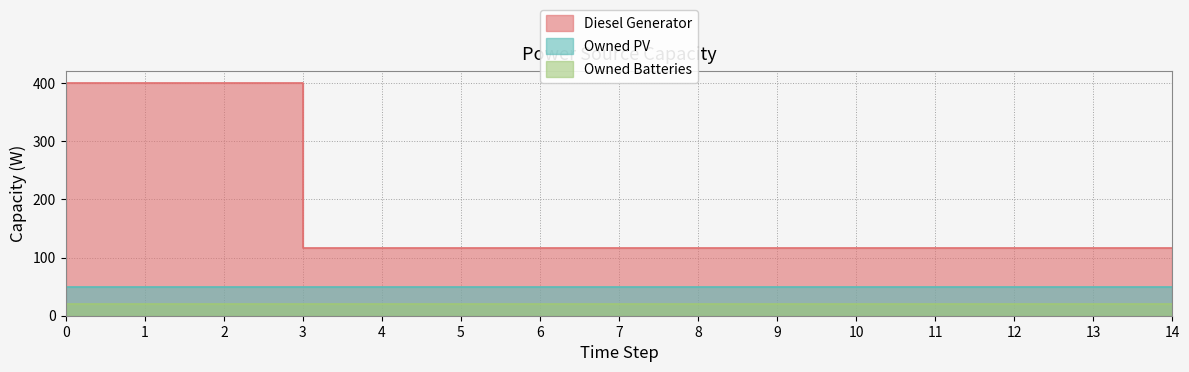

What value does the Diesel Generator series have at 14?

116